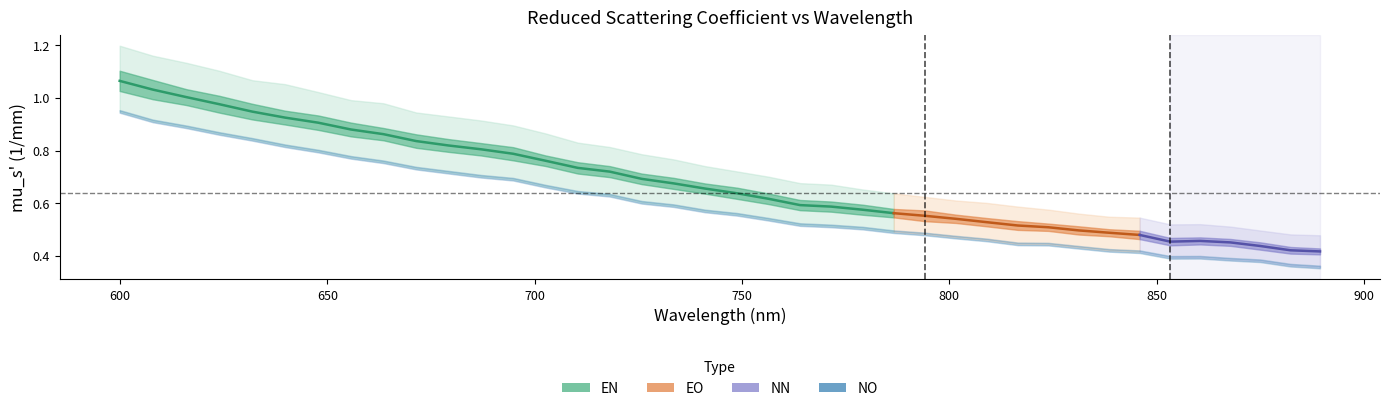

The EN series shows 0.7 at 733.5. True or false?

True